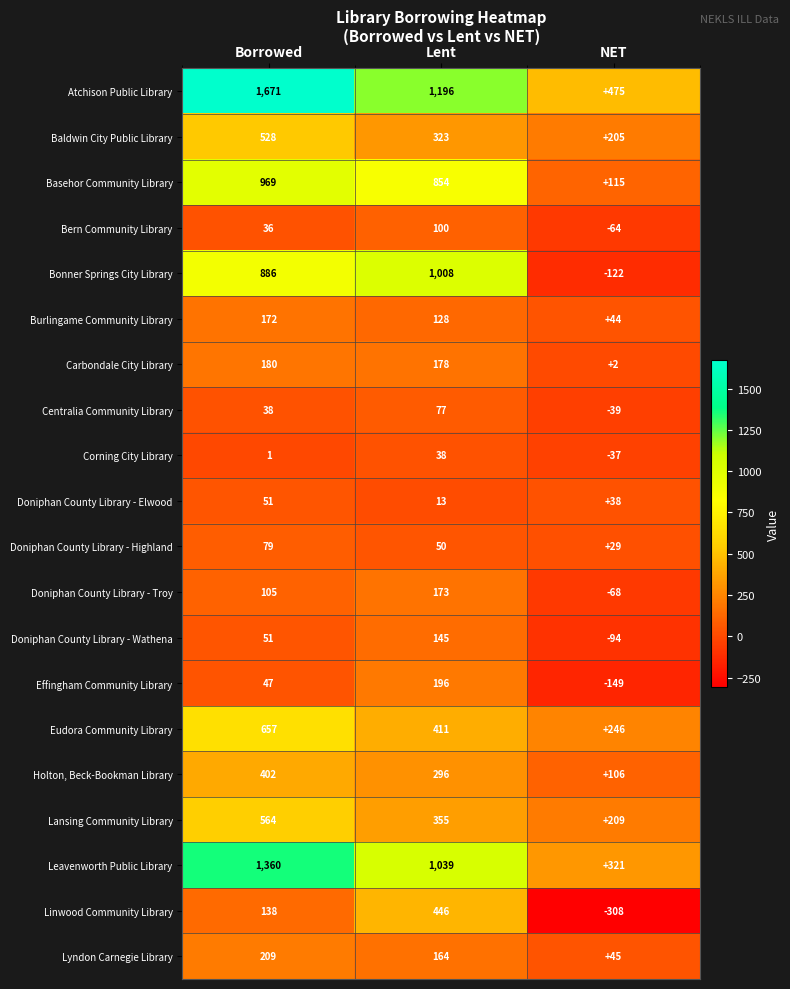

The Bern Community Library series shows 36 at Borrowed. True or false?

True